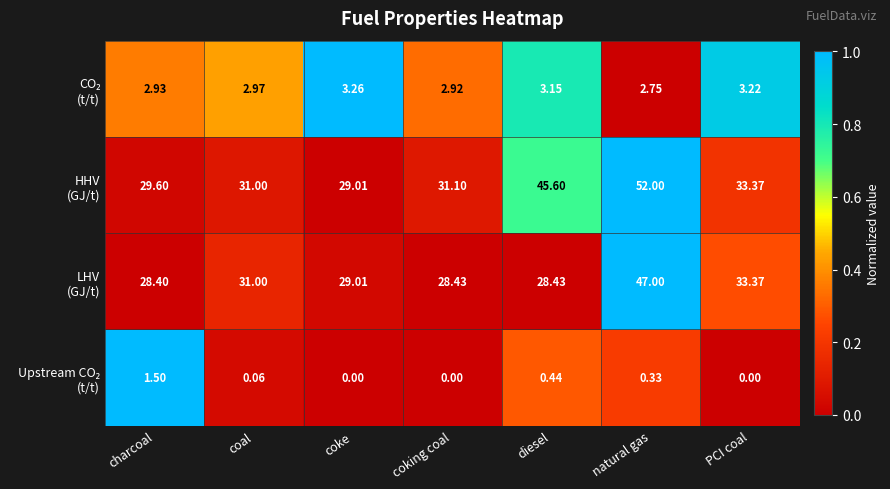

At which category is the sum across all series the highest?

natural gas